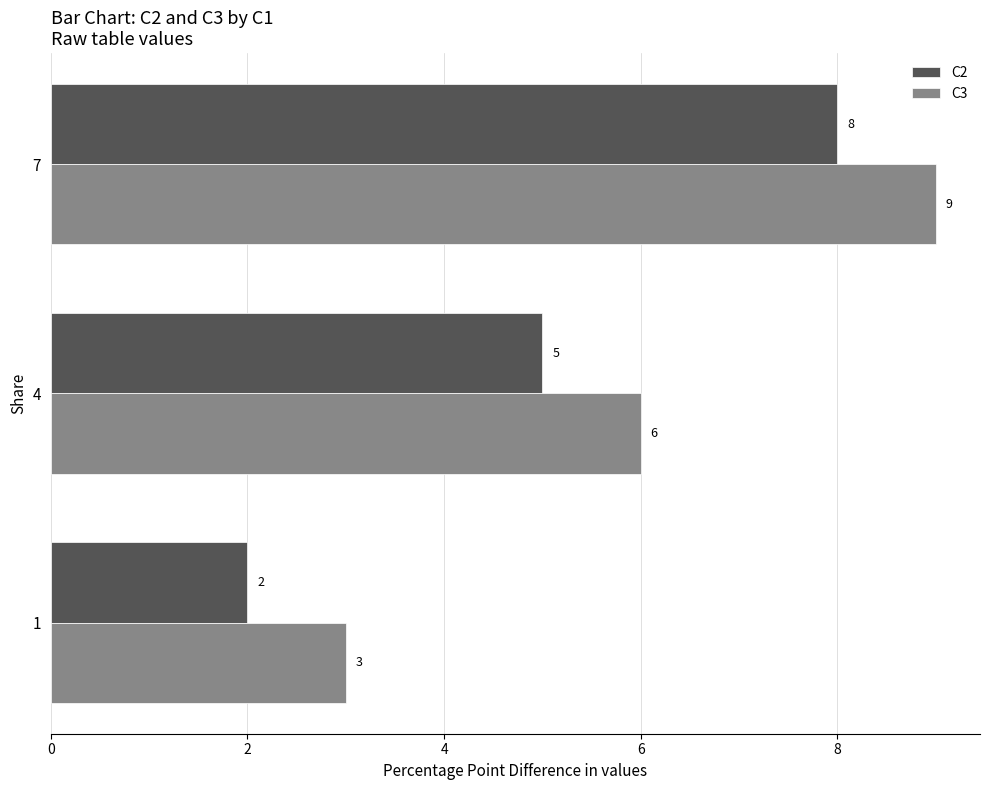

Which series has the largest total across all categories?

C3